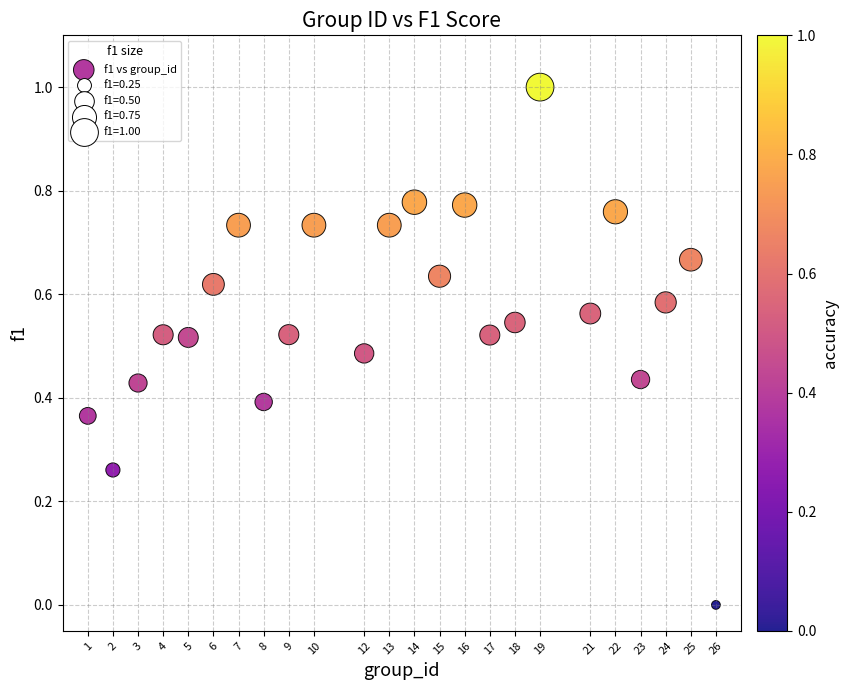

What is the range of Y values (max minus min)?

1.0